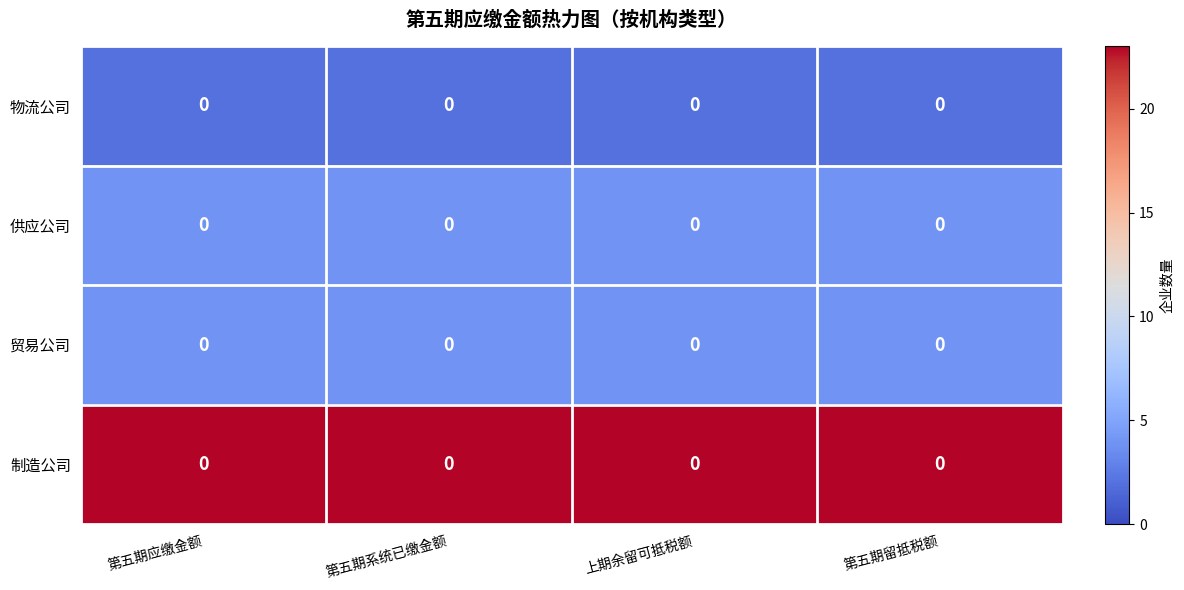

Which series has the largest total across all categories?

制造公司